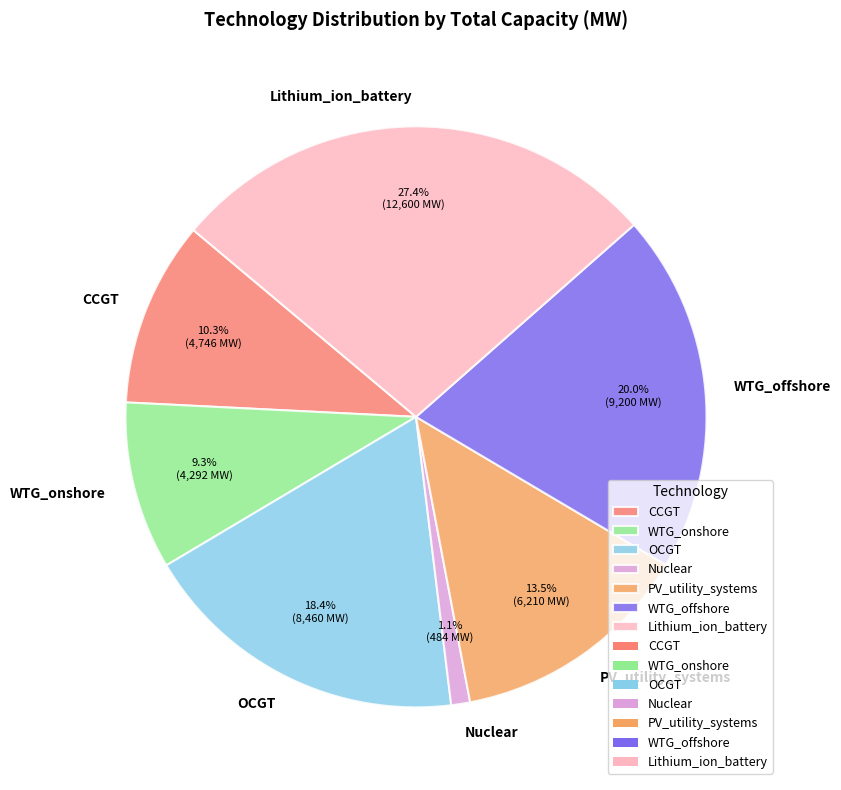

How many slices are in this pie chart?

7